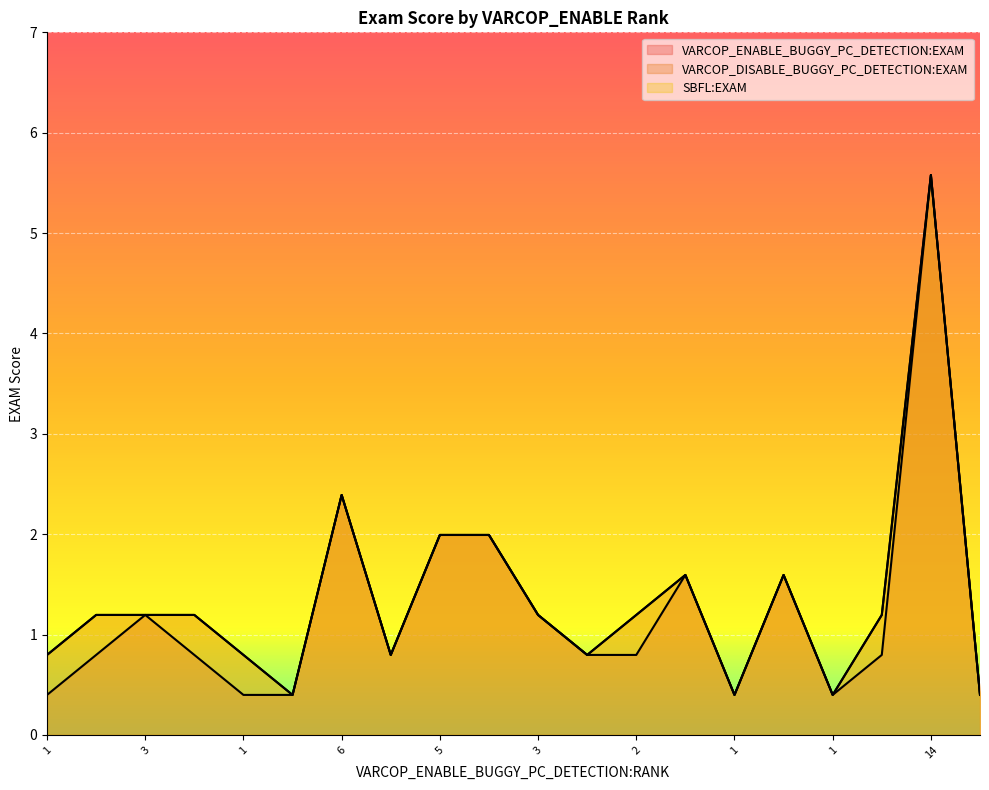

At which category is the sum across all series the highest?

14